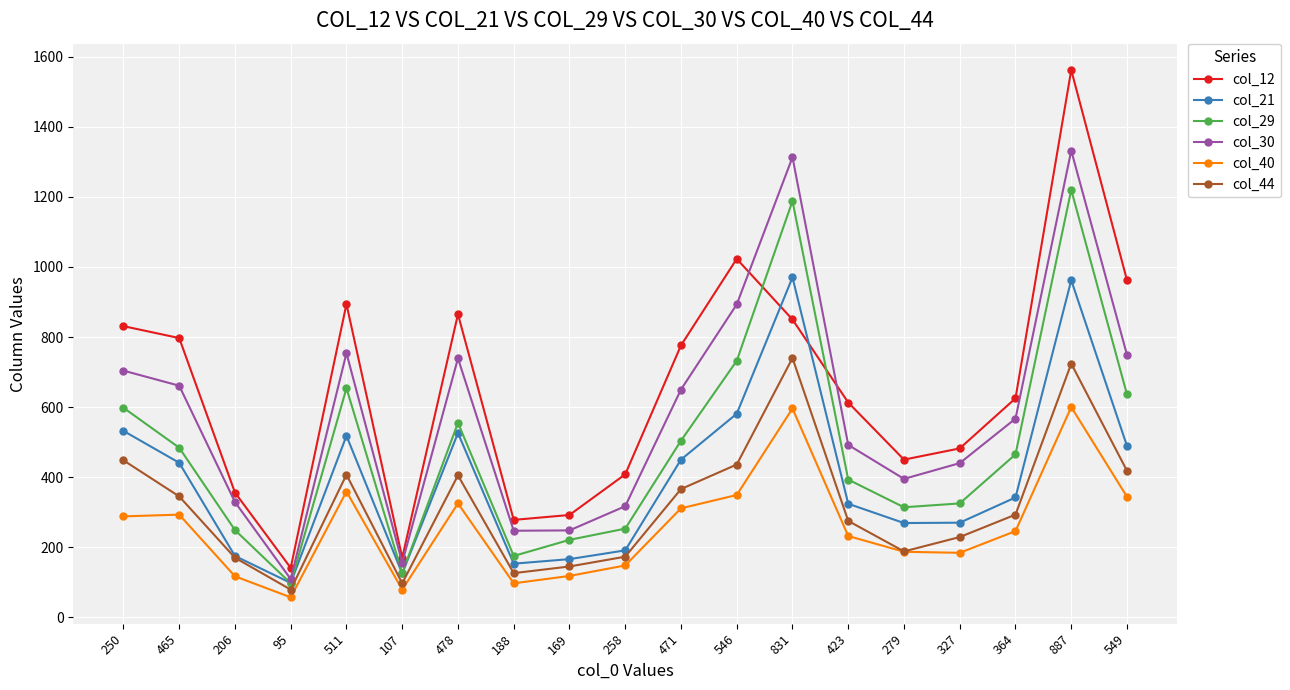

List the series in order of their overall mean, highest first.

col_12, col_30, col_29, col_21, col_44, col_40